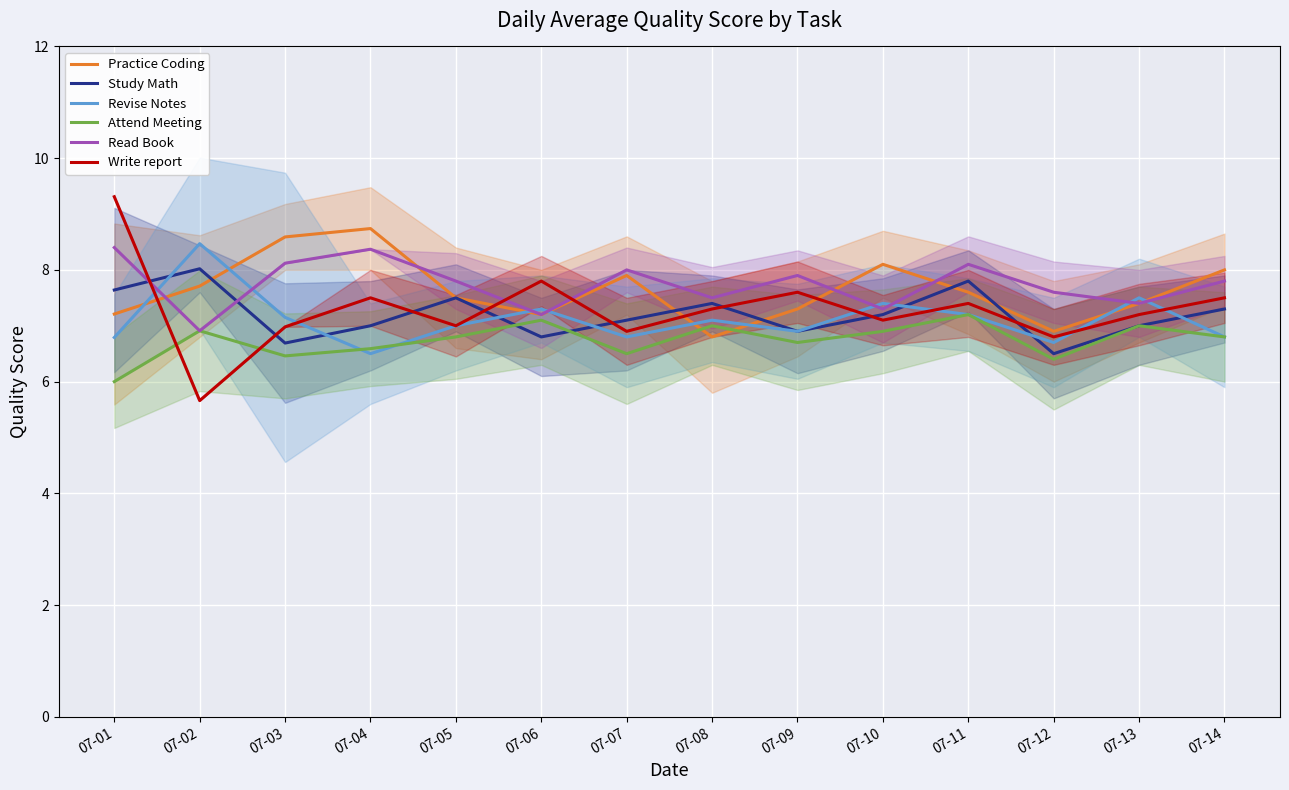

Reading left to right, transcribe all the data shown in this chart.

Practice Coding: 7.2	7.7	8.6	8.7	7.5	7.2	7.9	6.8	7.3	8.1	7.6	6.9	7.4	8.0
Study Math: 7.6	8.0	6.7	7.0	7.5	6.8	7.1	7.4	6.9	7.2	7.8	6.5	7.0	7.3
Revise Notes: 6.8	8.5	7.2	6.5	7.0	7.3	6.8	7.1	6.9	7.4	7.2	6.7	7.5	6.8
Attend Meeting: 6.0	6.9	6.5	6.6	6.8	7.1	6.5	7.0	6.7	6.9	7.2	6.4	7.0	6.8
Read Book: 8.4	6.9	8.1	8.4	7.8	7.2	8.0	7.5	7.9	7.3	8.1	7.6	7.4	7.8
Write report: 9.3	5.7	7.0	7.5	7.0	7.8	6.9	7.3	7.6	7.1	7.4	6.8	7.2	7.5